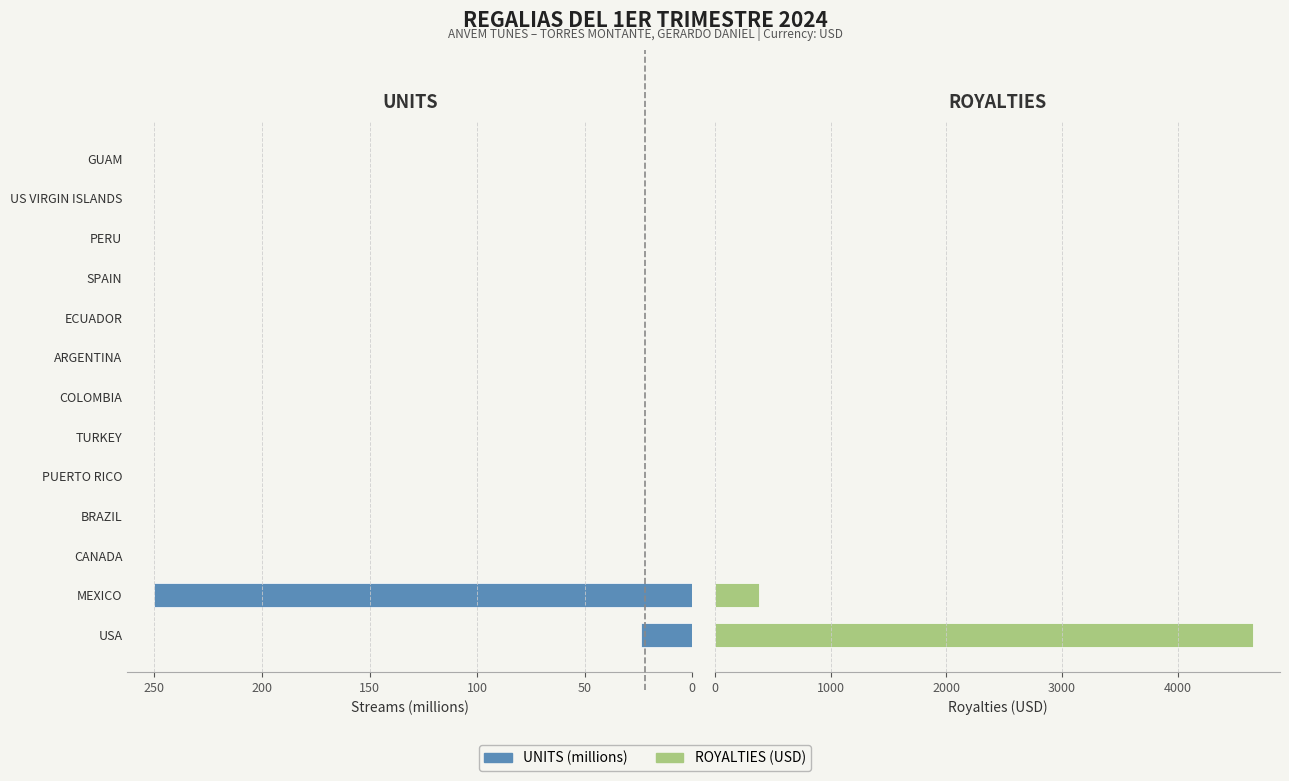

The UNITS (millions) series shows 0.0 at ECUADOR. True or false?

False